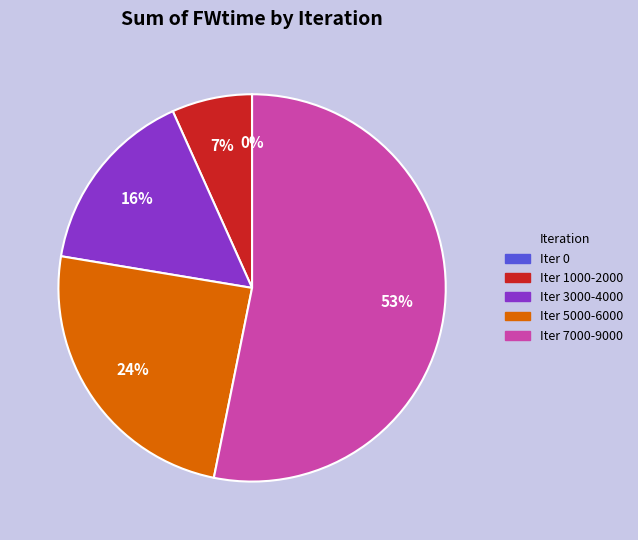

To the nearest percent, what is the average slice percentage?

20%